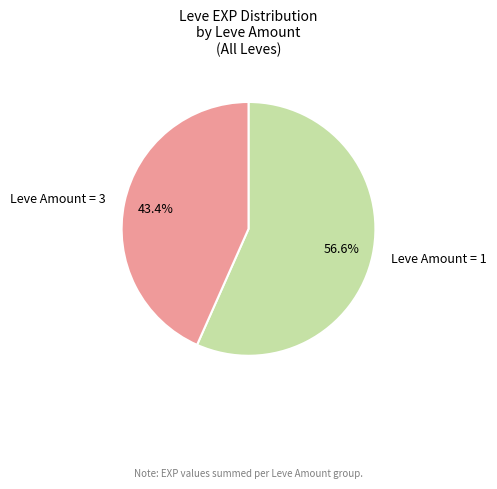

Is there any slice that represents more than half of the pie?

Yes